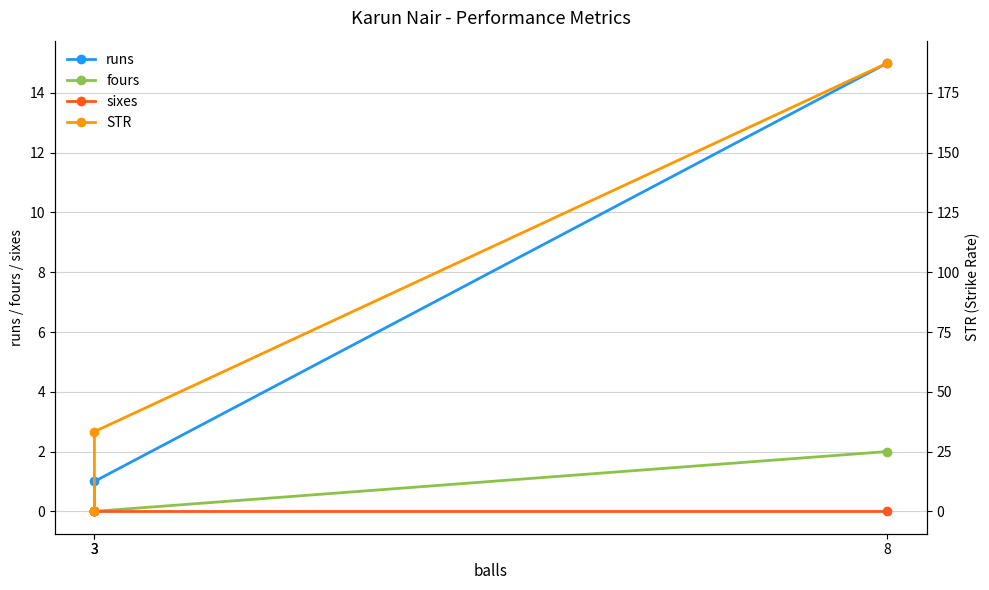

Reading left to right, transcribe all the data shown in this chart.

runs: 3=0.0	3=1.0	8=15.0
fours: 3=0.0	3=0.0	8=2.0
sixes: 3=0.0	3=0.0	8=0.0
STR: 3=0.0	3=33.3	8=187.5